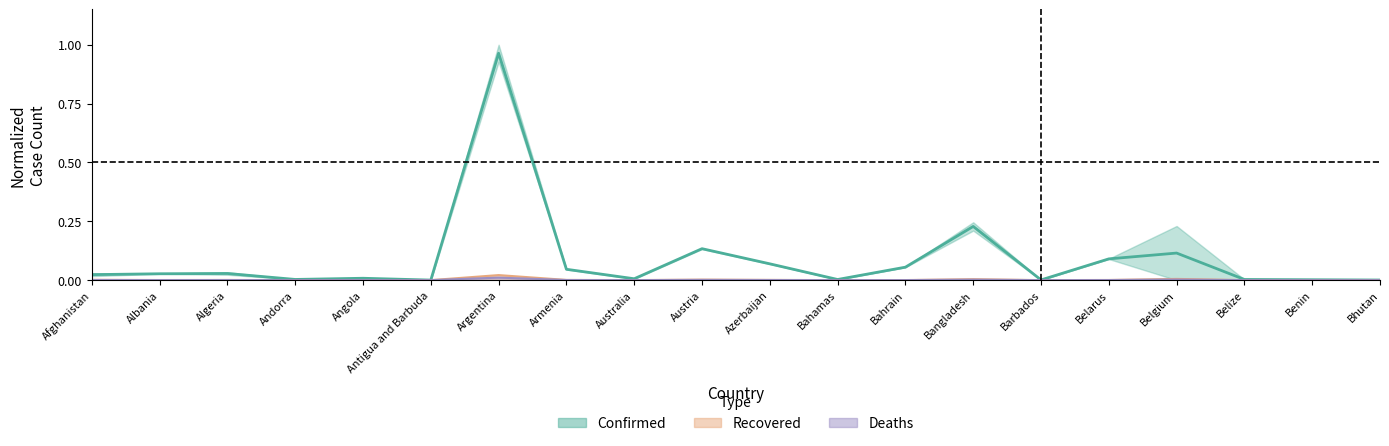

At how many categories does at least one series exceed 0?

20